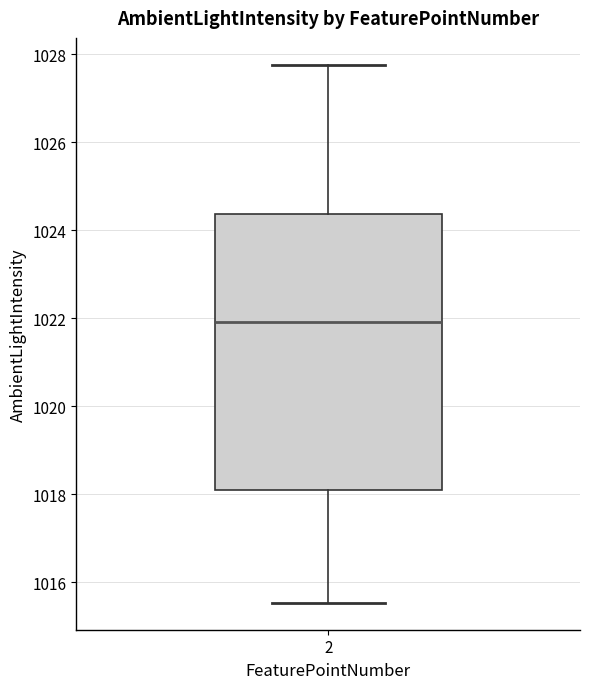

Where does the lower whisker of the box at x = 2 end on the y-axis? The values are not printed on the chart, so give them approximately, as read against the axis.

1015.6